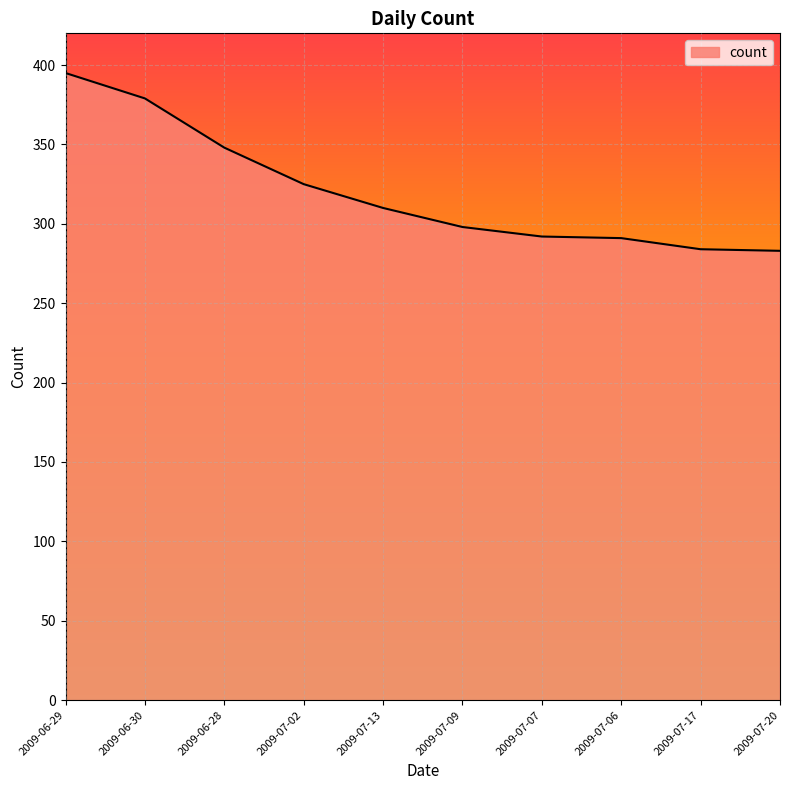

What position from the left is 2009-07-17?

9